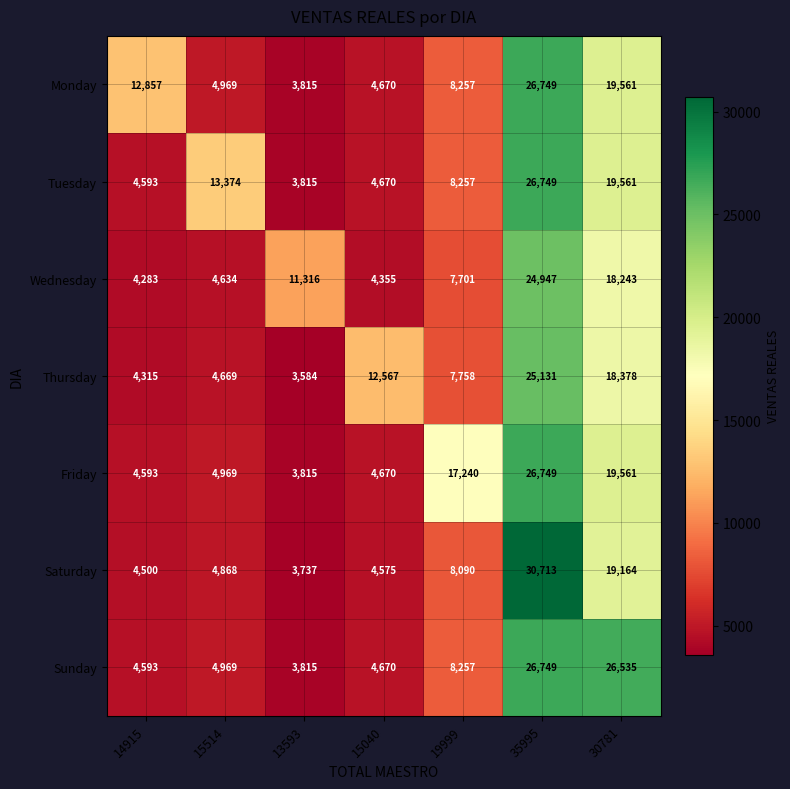

What is the minimum value shown in the chart?

3584